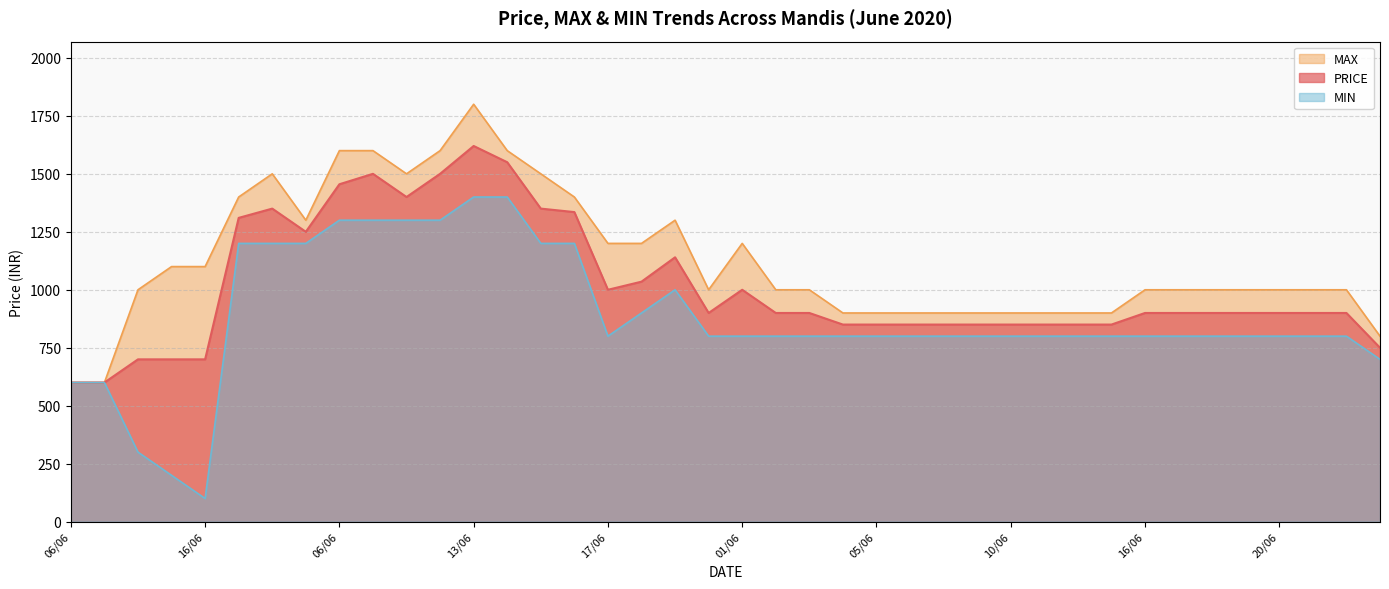

At which category is the sum across all series the highest?

13/06